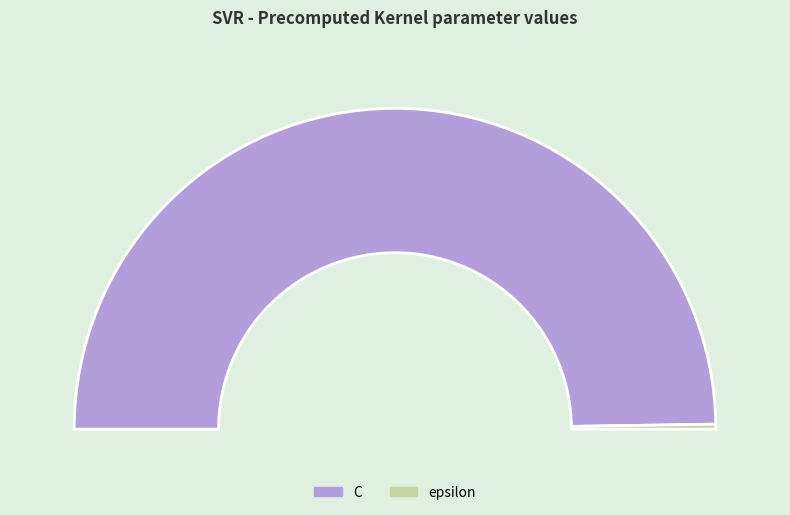

Count the number of slices in the pie.

2